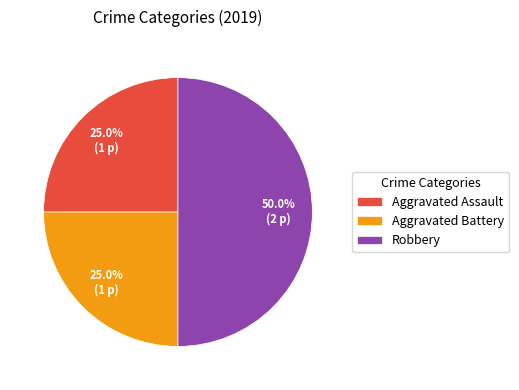

Which category has the biggest portion of the pie?

Robbery